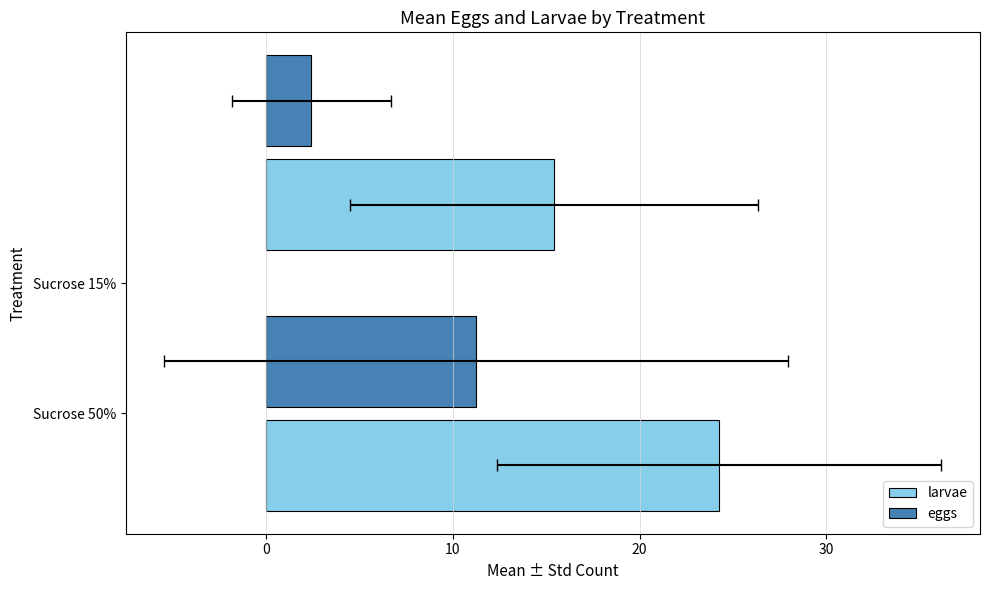

What is the lowest value of the larvae series?

15.4